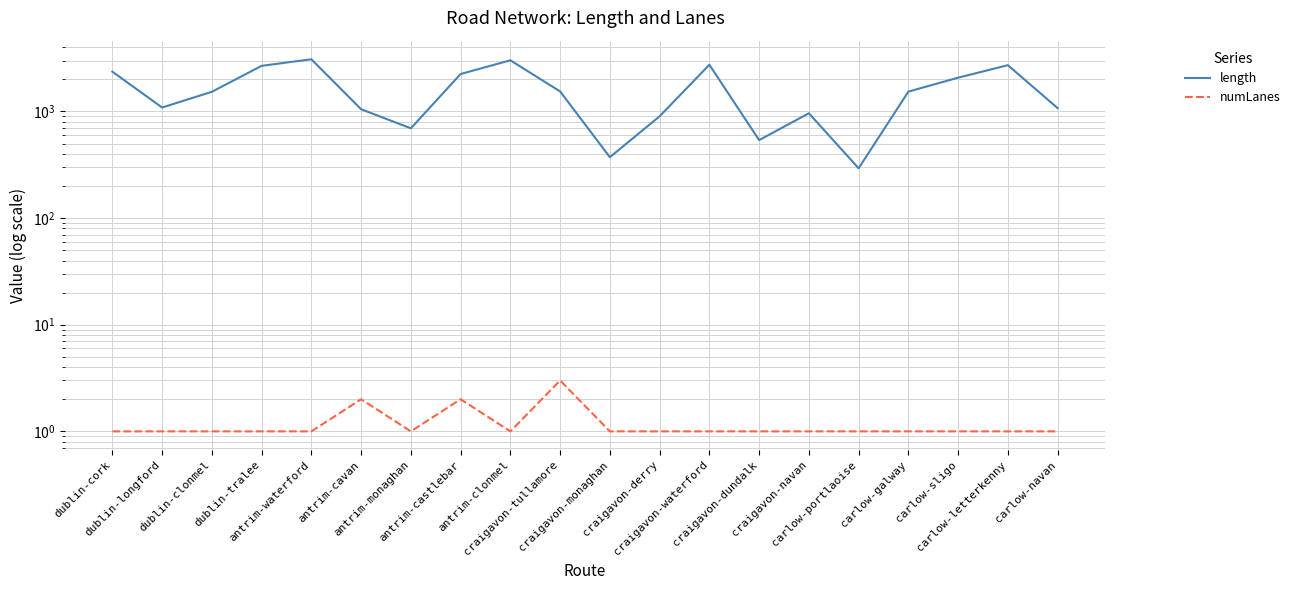

True or false: numLanes and length cross at least once.

False